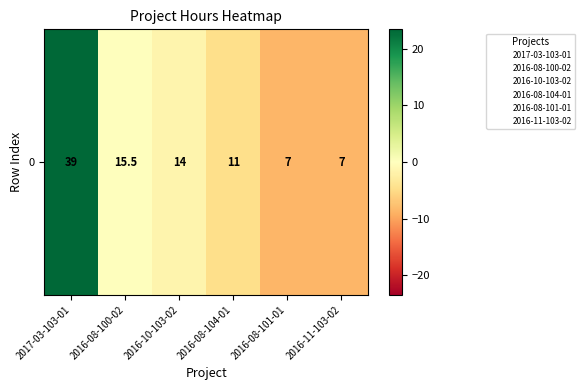

At which label is the value closest to 7?

2016-08-100-02